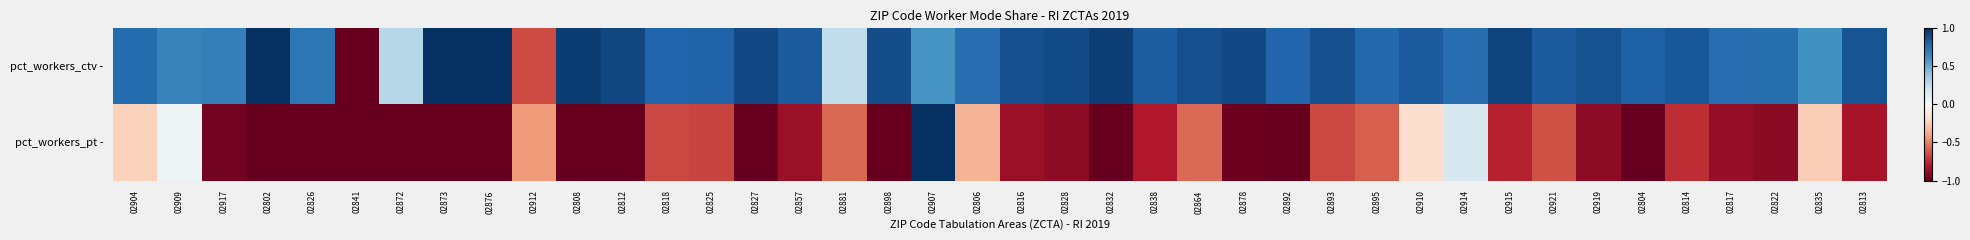

Reading right to left, list all the values displayed in this chart.

pct_workers_ctv -: 02813=0.9	02835=0.6	02822=0.8	02817=0.8	02814=0.8	02804=0.8	02919=0.9	02921=0.8	02915=0.9	02914=0.8	02910=0.8	02895=0.8	02893=0.9	02892=0.8	02878=0.9	02864=0.9	02838=0.8	02832=0.9	02828=0.9	02816=0.9	02806=0.8	02907=0.6	02898=0.9	02881=0.2	02857=0.8	02827=0.9	02825=0.8	02818=0.8	02812=0.9	02808=1.0	02912=-0.6	02876=1.0	02873=1.0	02872=0.3	02841=-1.0	02826=0.7	02802=1.0	02917=0.7	02909=0.7	02904=0.8
pct_workers_pt -: 02813=-0.8	02835=-0.2	02822=-0.9	02817=-0.9	02814=-0.7	02804=-1.0	02919=-0.9	02921=-0.6	02915=-0.8	02914=0.2	02910=-0.2	02895=-0.6	02893=-0.7	02892=-1.0	02878=-1.0	02864=-0.6	02838=-0.8	02832=-1.0	02828=-0.9	02816=-0.9	02806=-0.3	02907=1.0	02898=-1.0	02881=-0.6	02857=-0.9	02827=-1.0	02825=-0.7	02818=-0.7	02812=-1.0	02808=-1.0	02912=-0.4	02876=-1.0	02873=-1.0	02872=-1.0	02841=-1.0	02826=-1.0	02802=-1.0	02917=-1.0	02909=0.0	02904=-0.2